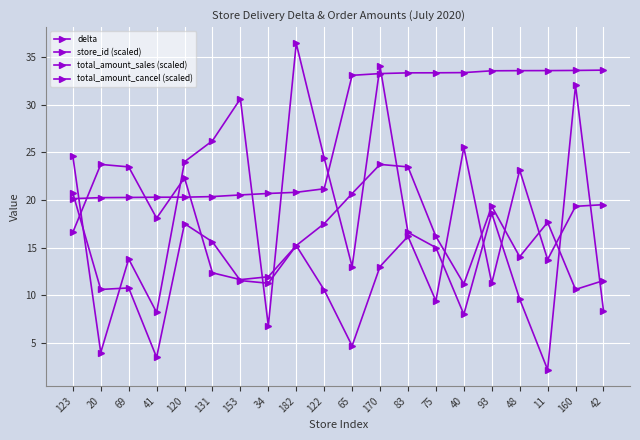

How many data points in total_amount_sales (scaled) are less than 16?

10